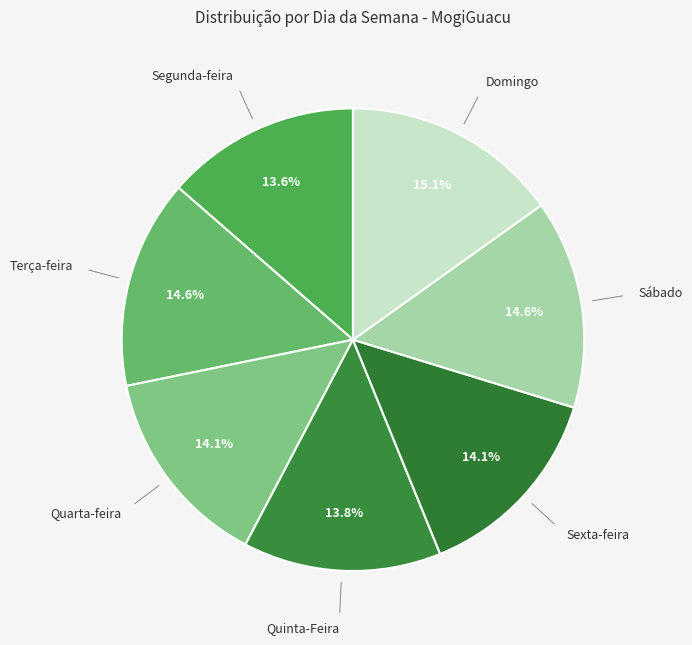

How many slices are in this pie chart?

7